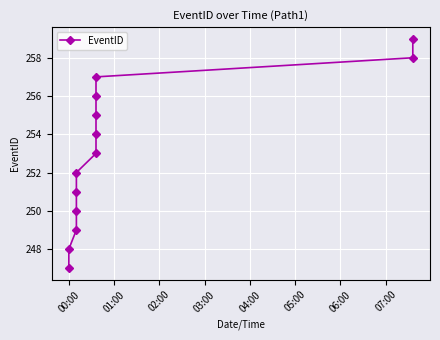

True or false: the data shows 435 at 04:00.

False